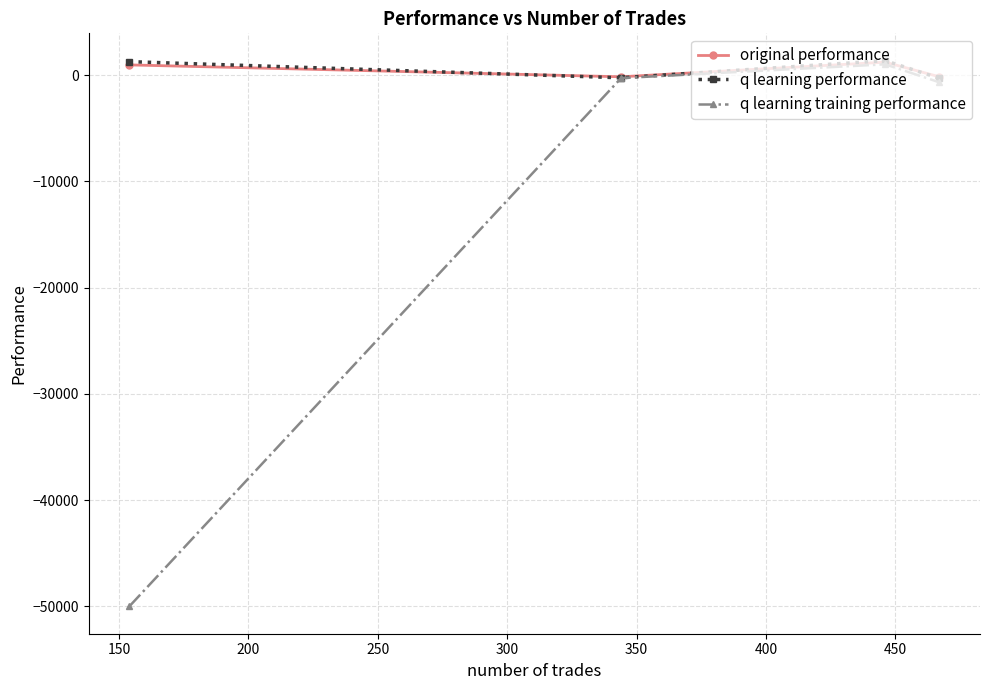

What is the minimum value shown in the chart?

-50000.0